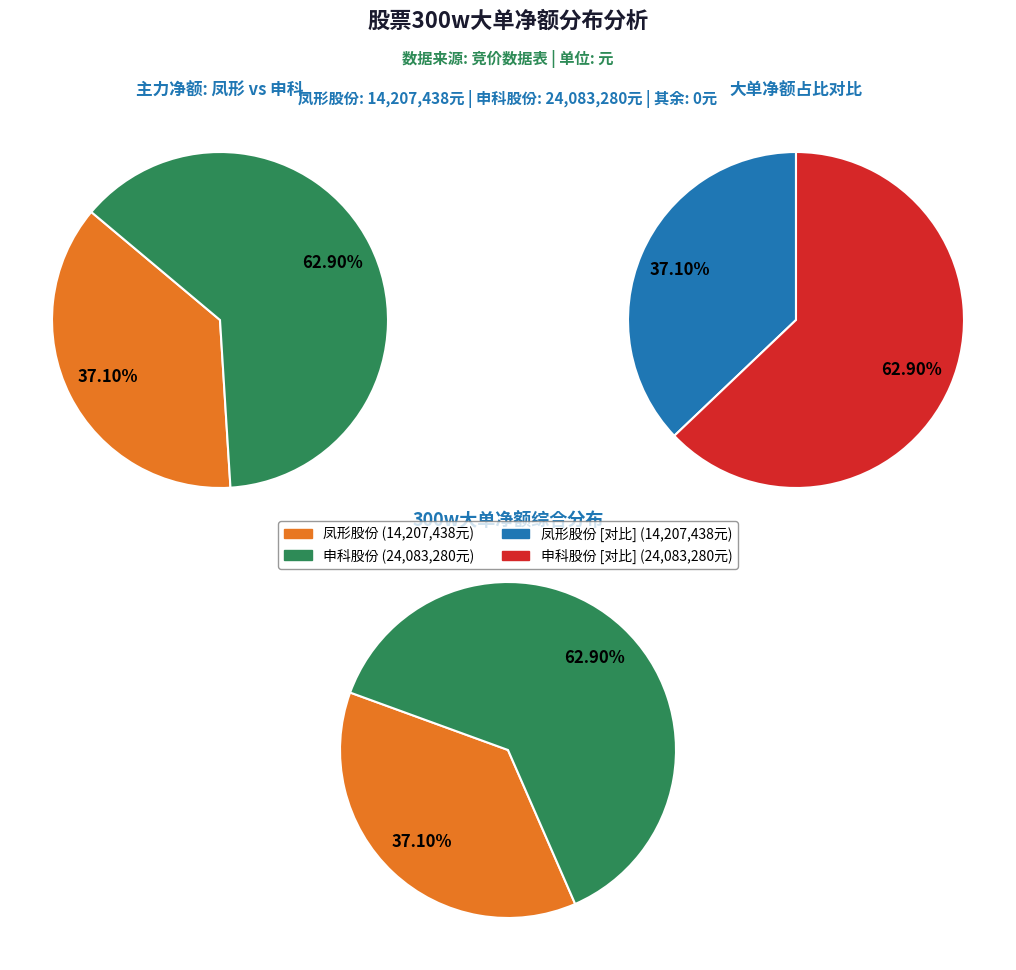

What is the largest slice in the pie chart?

申科股份